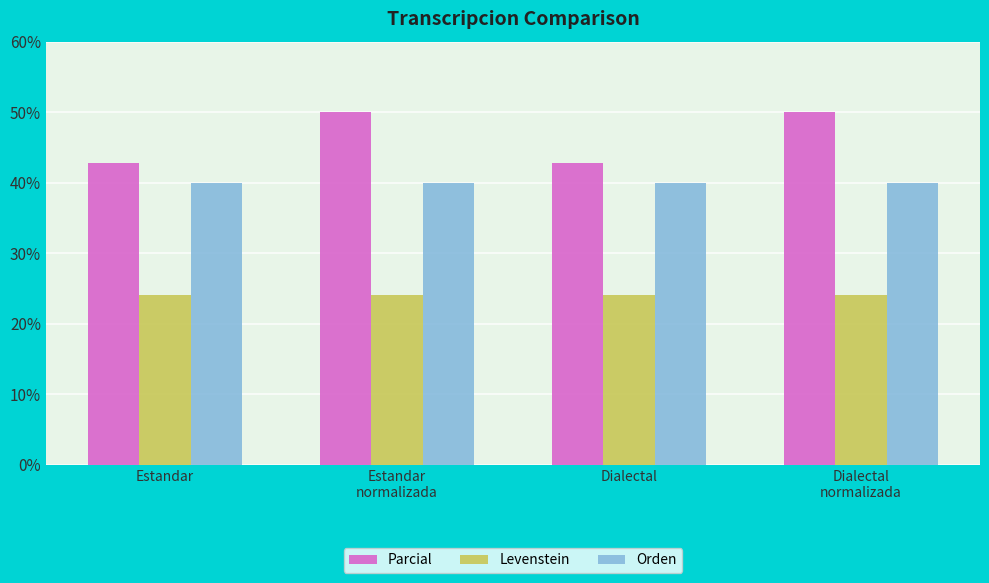

Is it true that Orden equals 40.0 at Dialectal?

True